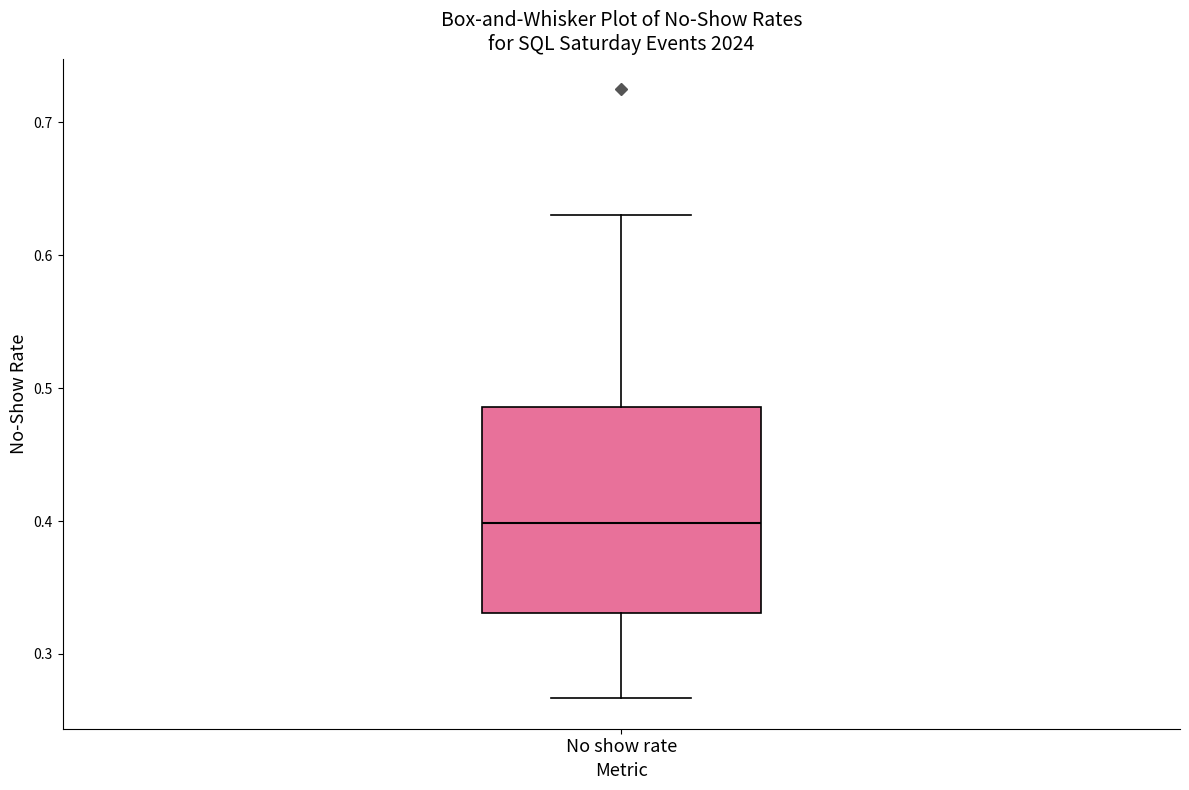

Read this box plot against the y-axis: the position of the median line, the range covered by the box, and the ends of both whiskers. The values are not printed on the chart, so give them approximately, as read against the axis.

median 0.40, box 0.33 to 0.49, whiskers 0.27 to 0.63